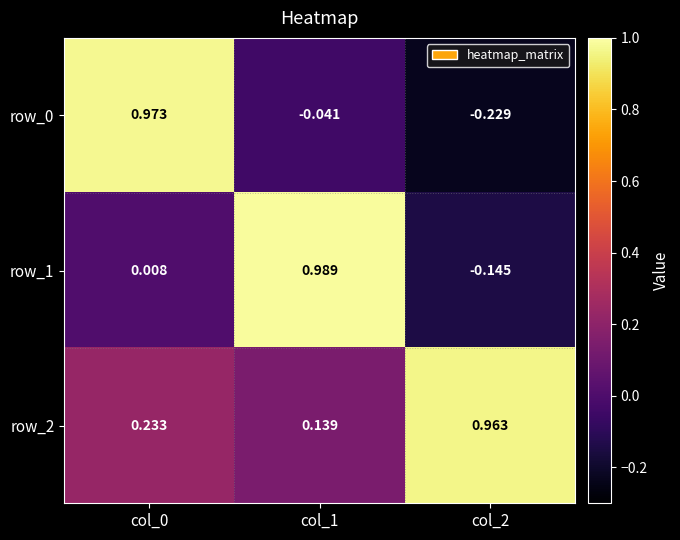

What is the difference between the maximum and minimum values in the row_0 series?

1.2